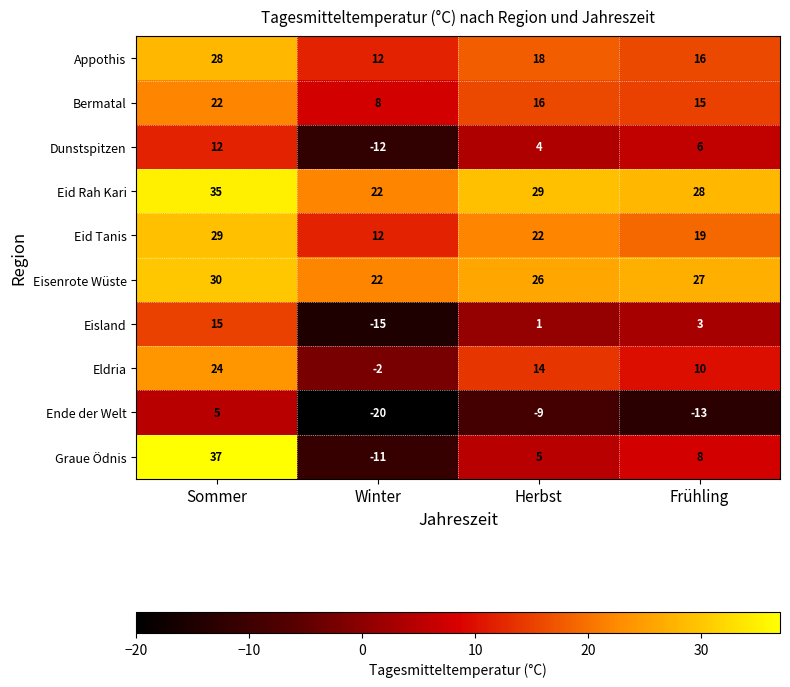

Which series has the widest spread of values?

Graue Ödnis